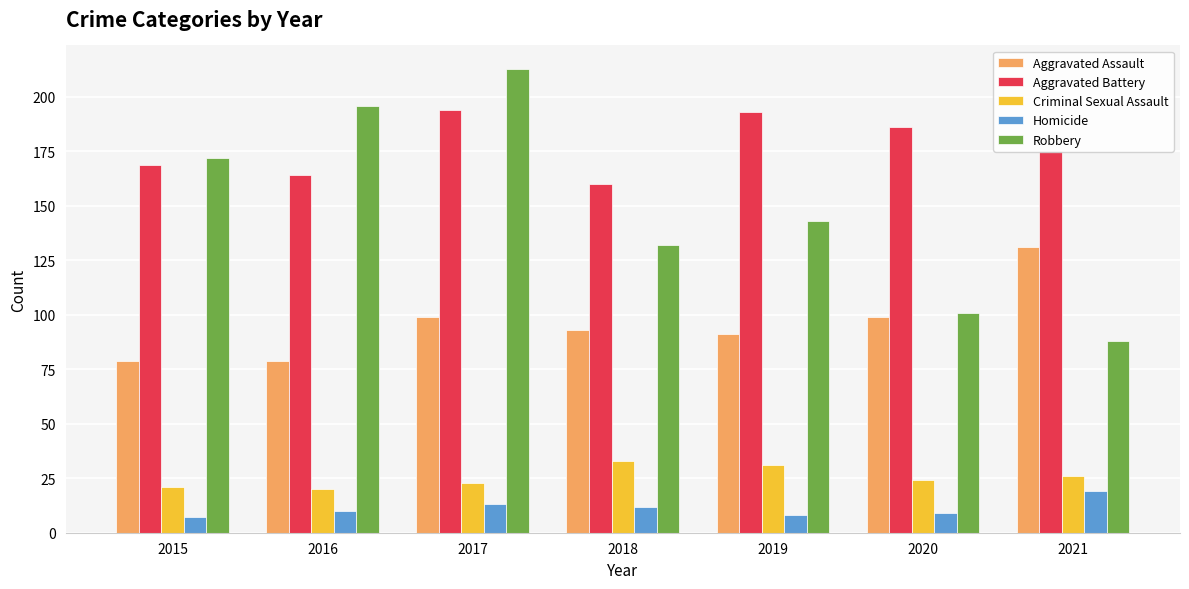

Reading left to right, extract all data points from this chart.

Aggravated Assault: 2015=79	2016=79	2017=99	2018=93	2019=91	2020=99	2021=131
Aggravated Battery: 2015=169	2016=164	2017=194	2018=160	2019=193	2020=186	2021=175
Criminal Sexual Assault: 2015=21	2016=20	2017=23	2018=33	2019=31	2020=24	2021=26
Homicide: 2015=7	2016=10	2017=13	2018=12	2019=8	2020=9	2021=19
Robbery: 2015=172	2016=196	2017=213	2018=132	2019=143	2020=101	2021=88